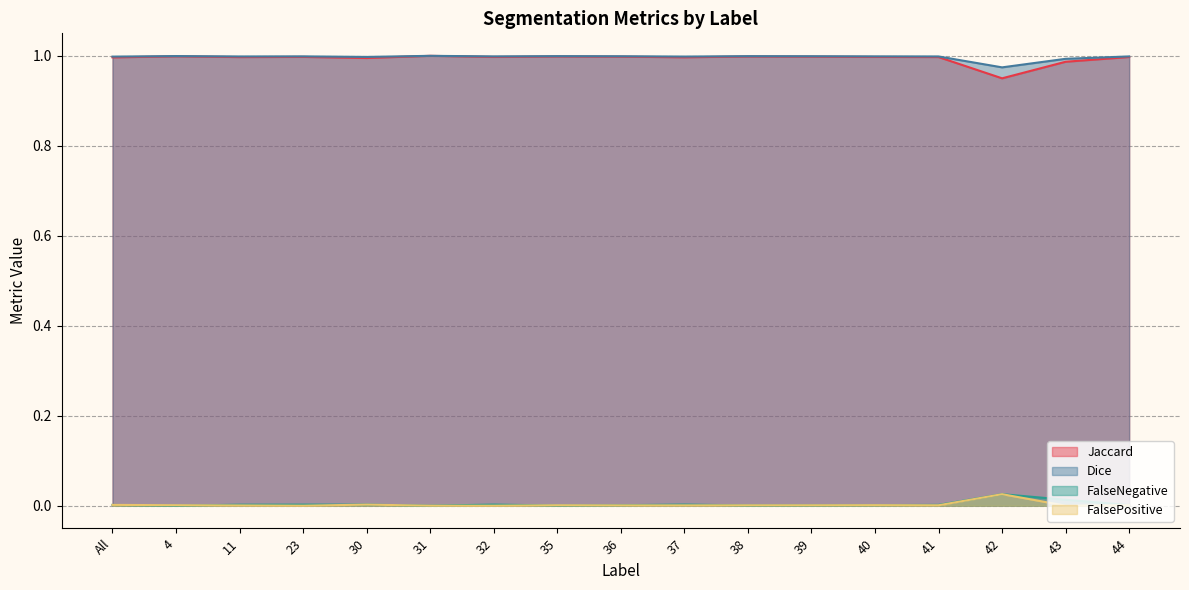

Reading left to right, what are all the values shown in this chart?

Jaccard: 1.0	1.0	1.0	1.0	1.0	1.0	1.0	1.0	1.0	1.0	1.0	1.0	1.0	1.0	0.9	1.0	1.0
Dice: 1.0	1.0	1.0	1.0	1.0	1.0	1.0	1.0	1.0	1.0	1.0	1.0	1.0	1.0	1.0	1.0	1.0
FalseNegative: 0.0	0.0	0.0	0.0	0.0	0.0	0.0	0.0	0.0	0.0	0.0	0.0	0.0	0.0	0.0	0.0	0.0
FalsePositive: 0.0	0.0	0.0	0.0	0.0	0.0	0.0	0.0	0.0	0.0	0.0	0.0	0.0	0.0	0.0	0.0	0.0